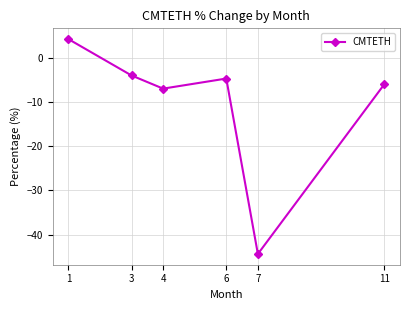

What is the change in value from 4 to 7?

-37.4